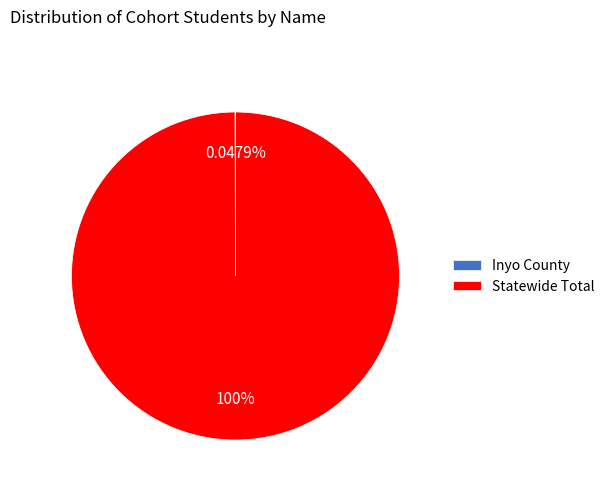

Is there a majority slice in this chart?

Yes